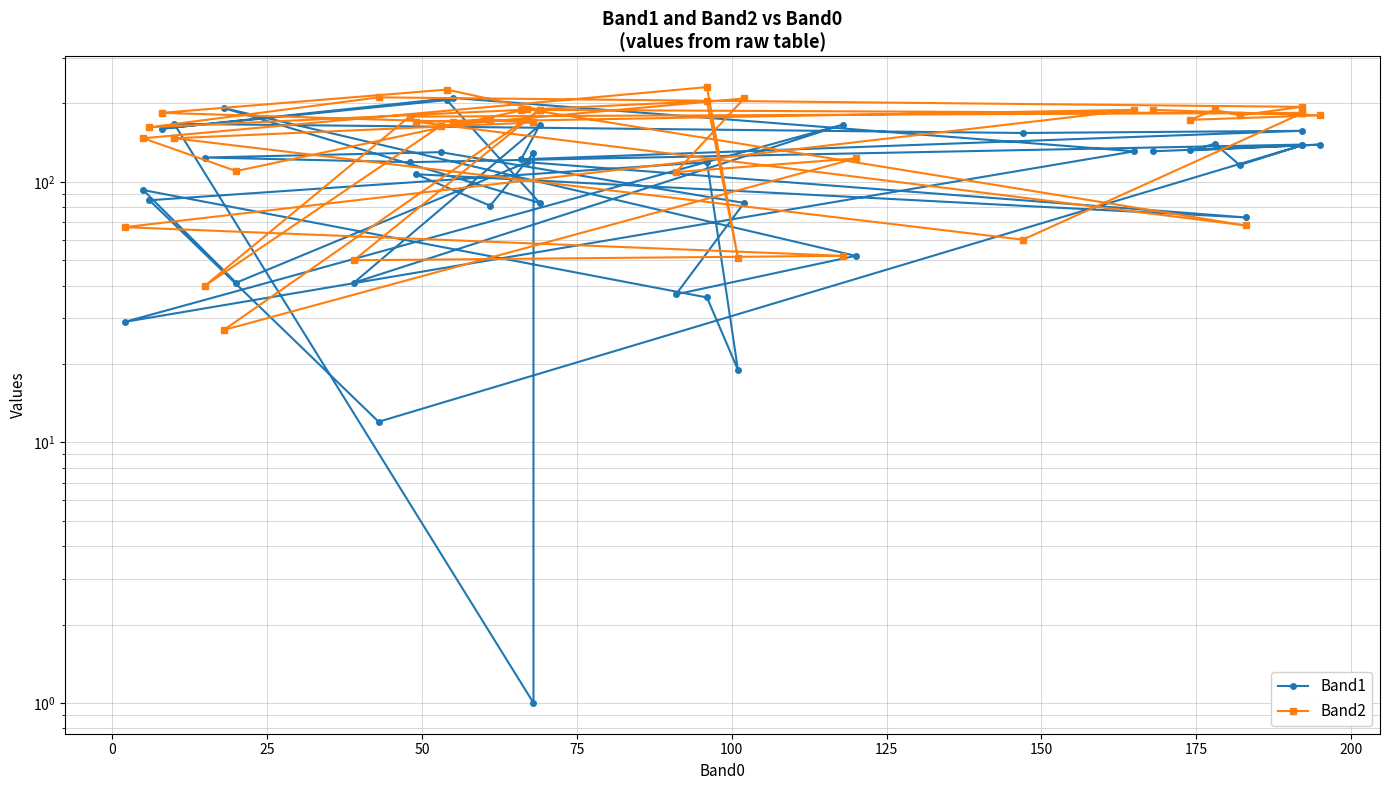

What is the value of the Band2 point at the 36th from the left?

180